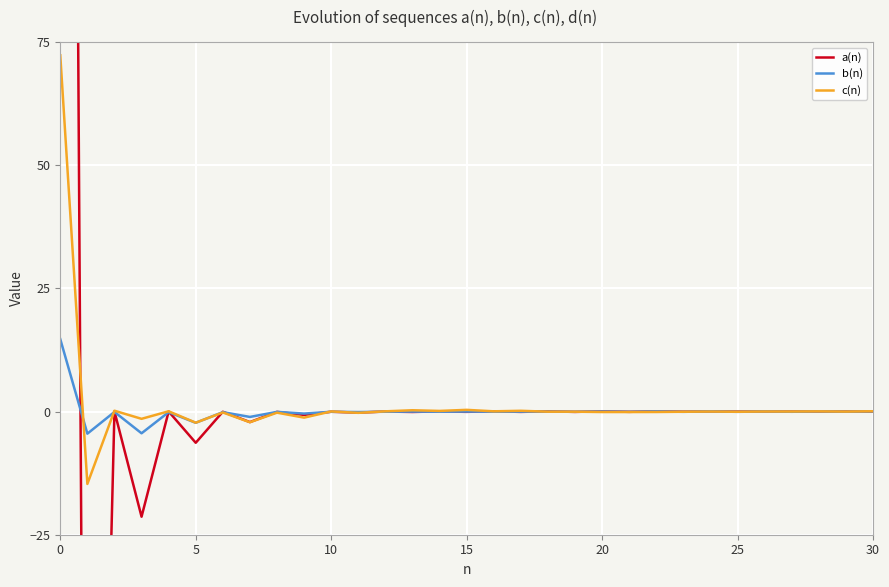

What is the maximum value for b(n)?

14.7